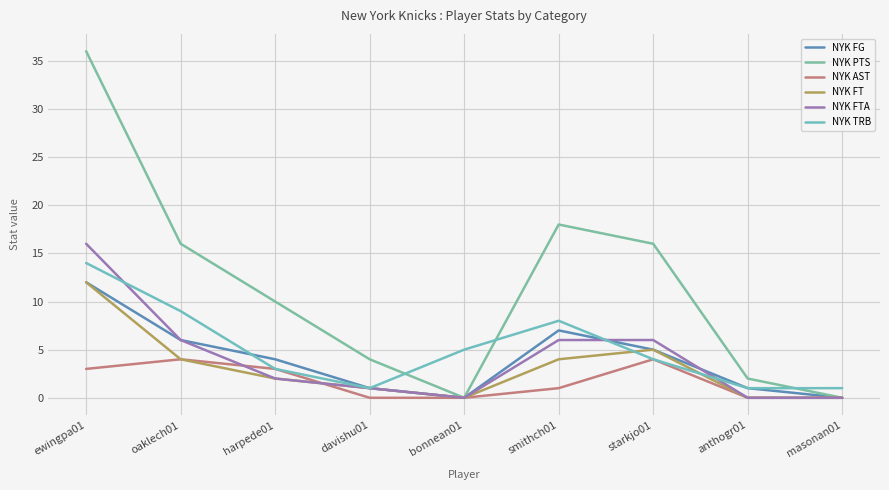

Is this an area chart (filled region under the line)?

No